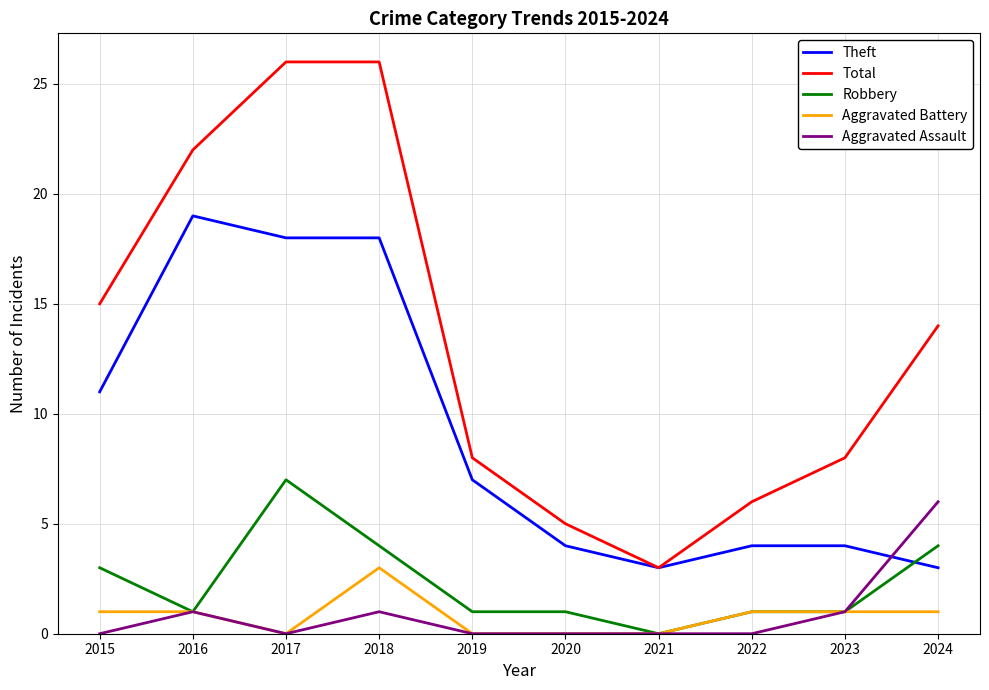

Is it true that Aggravated Assault equals 0 at 2020?

True